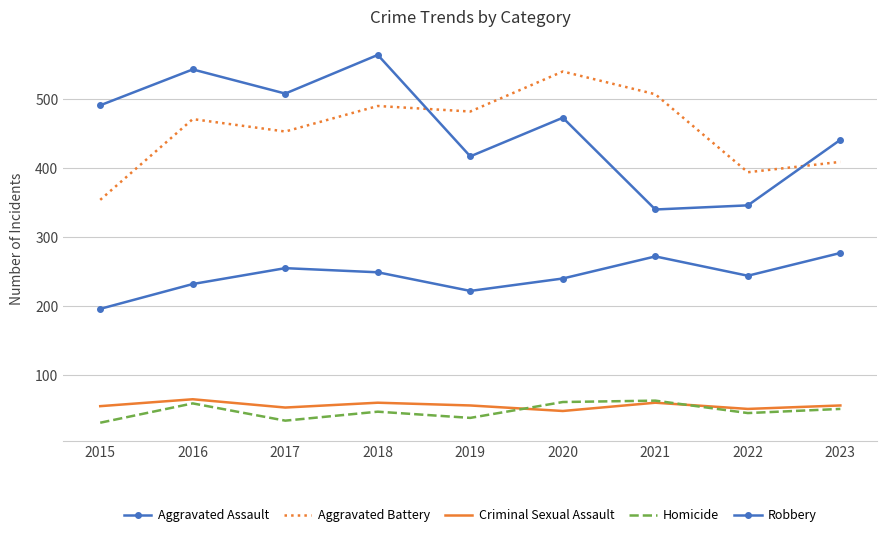

Which series changed the most between 2020 and 2021?

Robbery